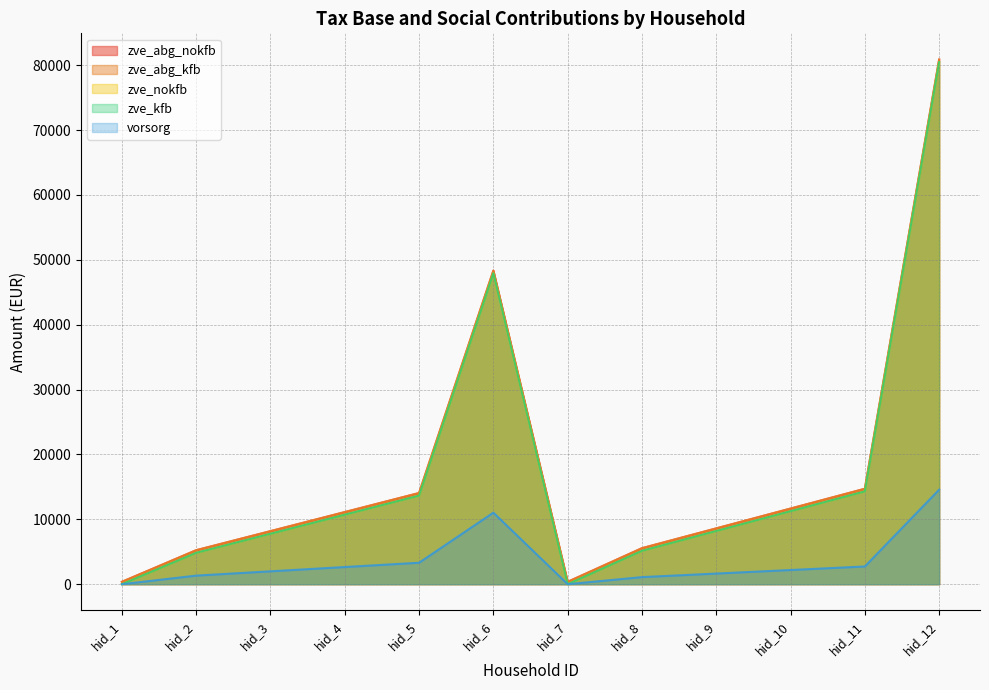

Which series has the widest spread of values?

zve_abg_nokfb